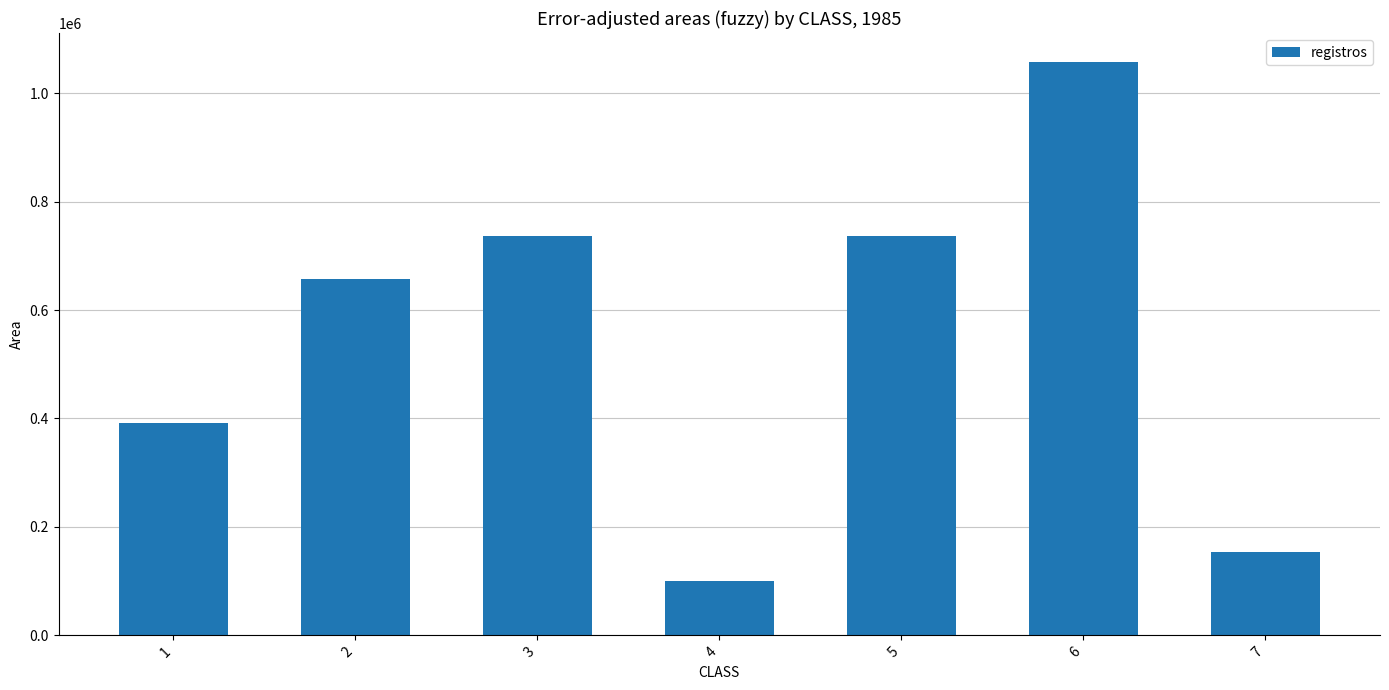

What is the ratio of the value at 4 to the value at 2?

0.2